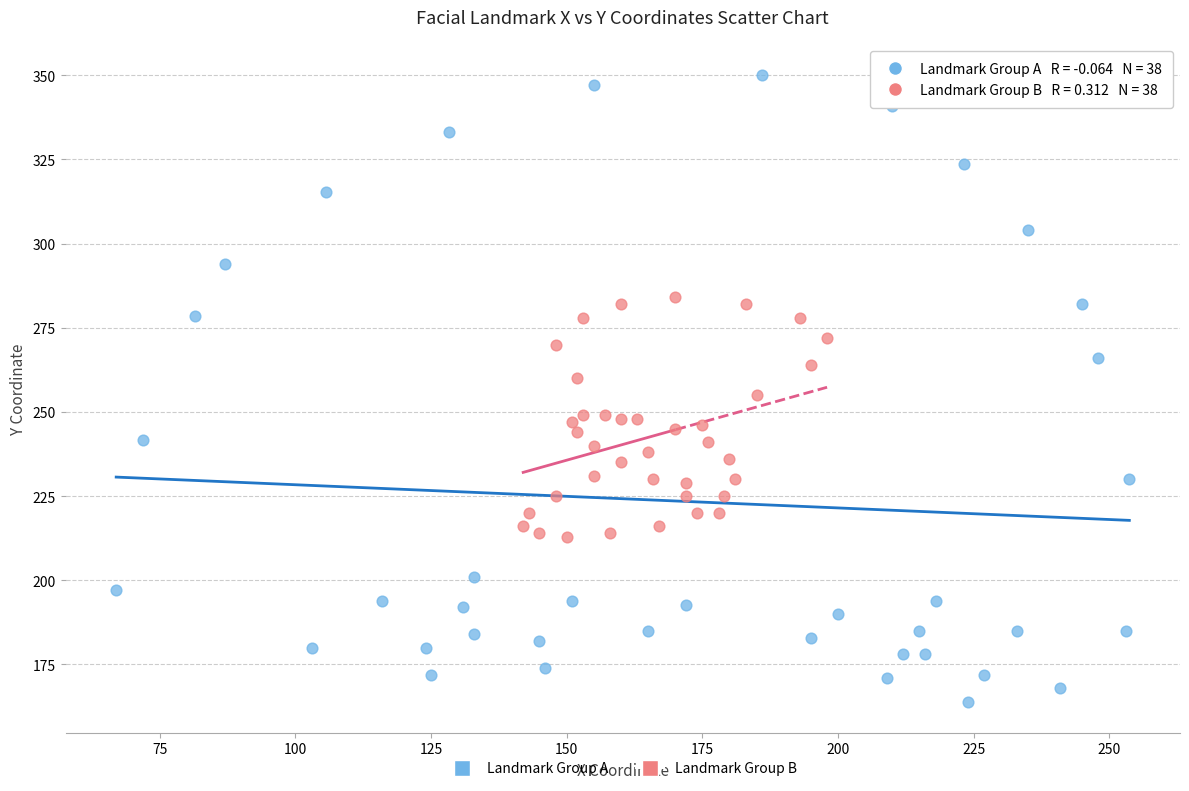

What are all the series names shown in the legend?

Landmark Group A, Landmark Group B